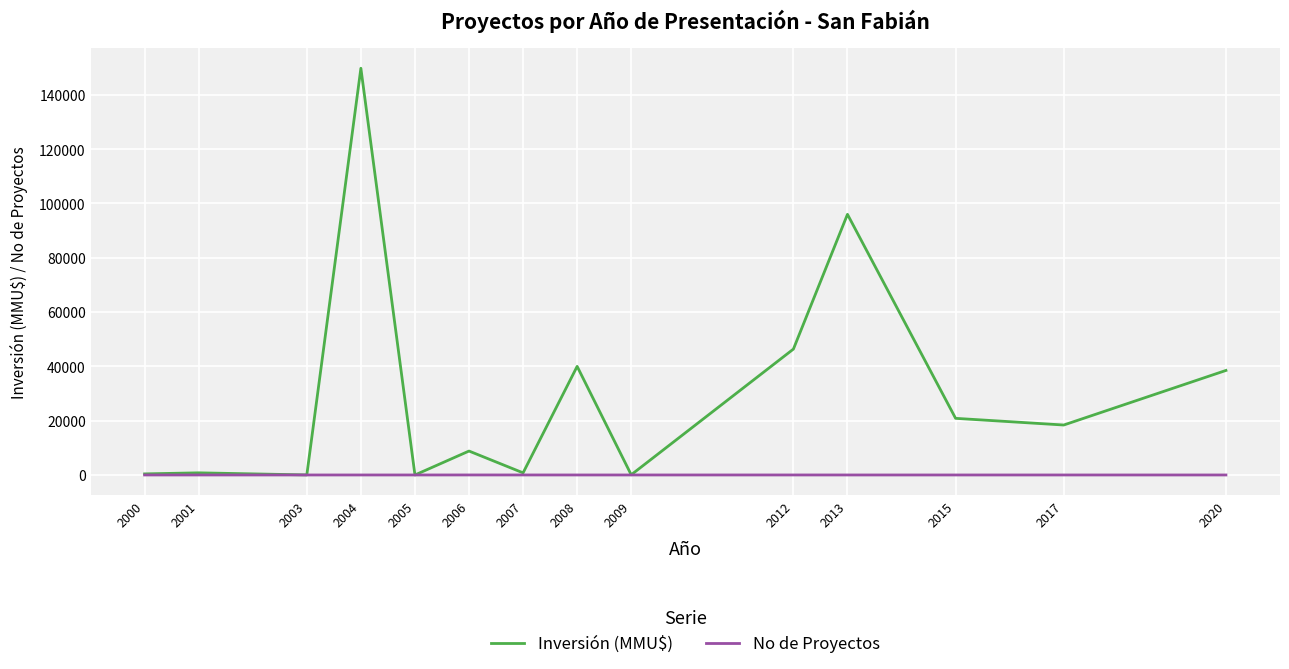

At which category is the sum across all series the highest?

2004